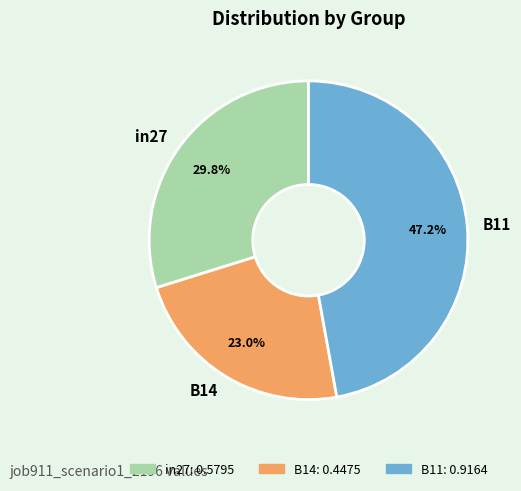

The B14 slice represents 14% of the pie. True or false?

False